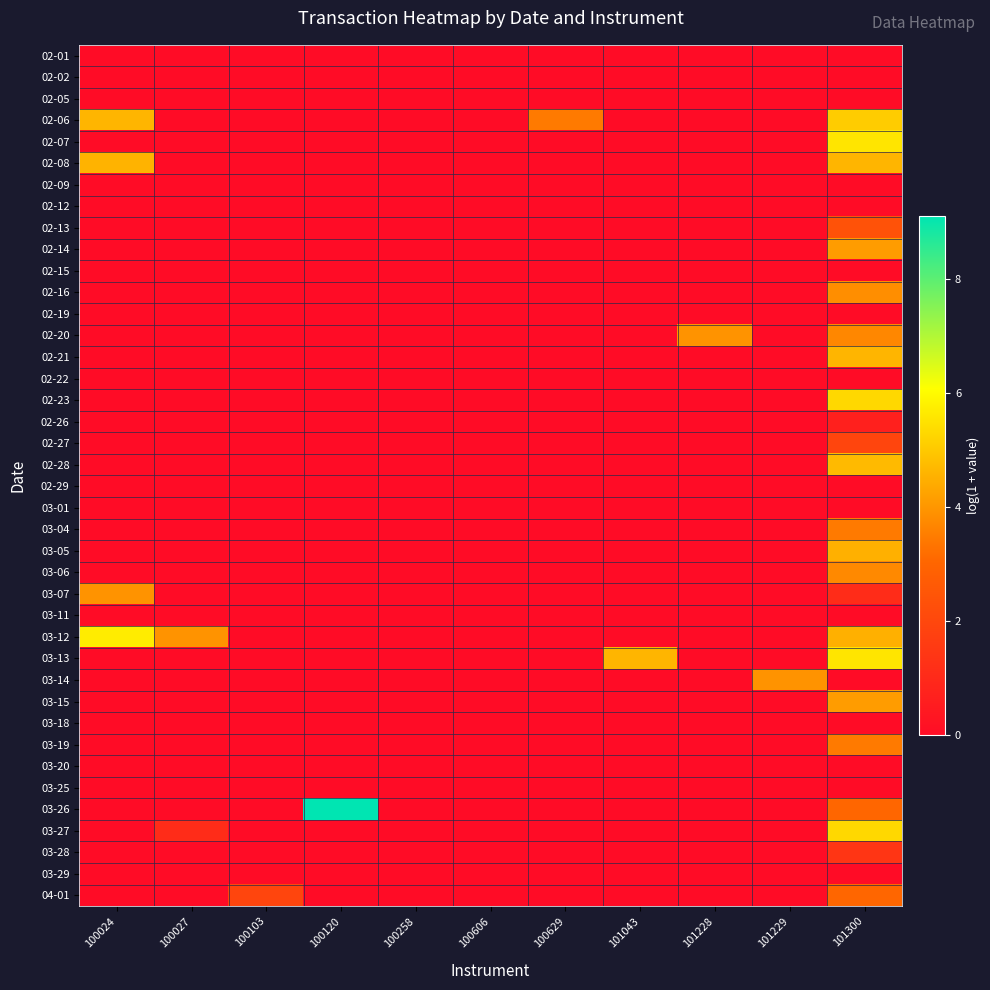

What is the maximum value shown in the chart?

9.1